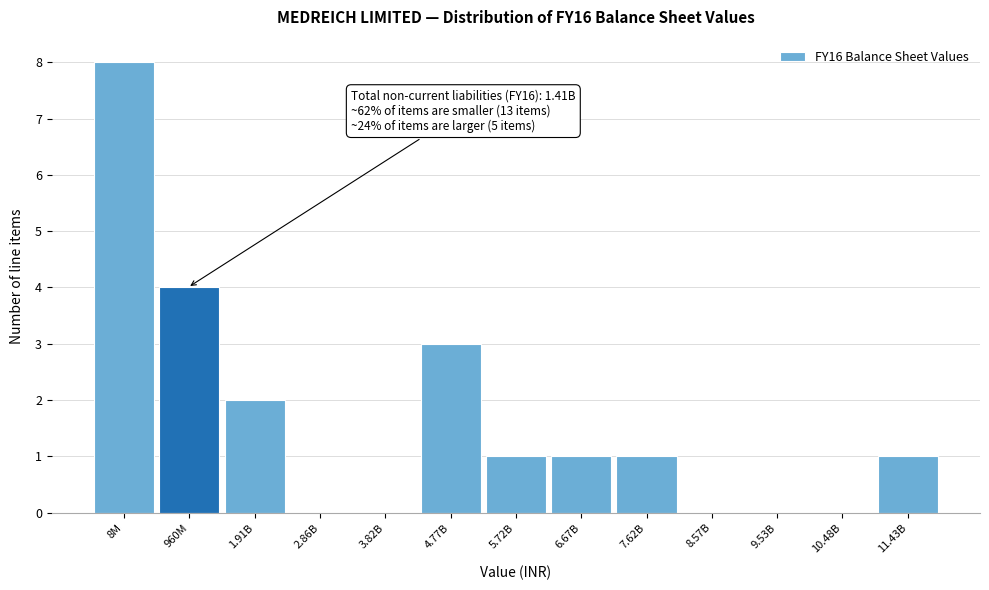

Reading right to left, list all the values displayed in this chart.

11.43B=1	10.48B=0	9.53B=0	8.57B=0	7.62B=1	6.67B=1	5.72B=1	4.77B=3	3.82B=0	2.86B=0	1.91B=2	960M=4	8M=8